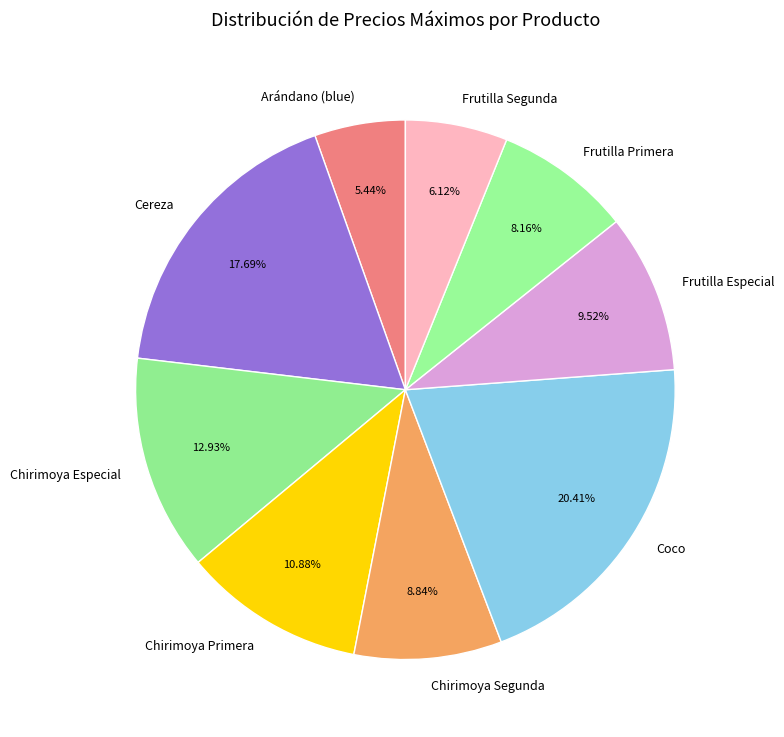

Which slice is the largest?

Coco